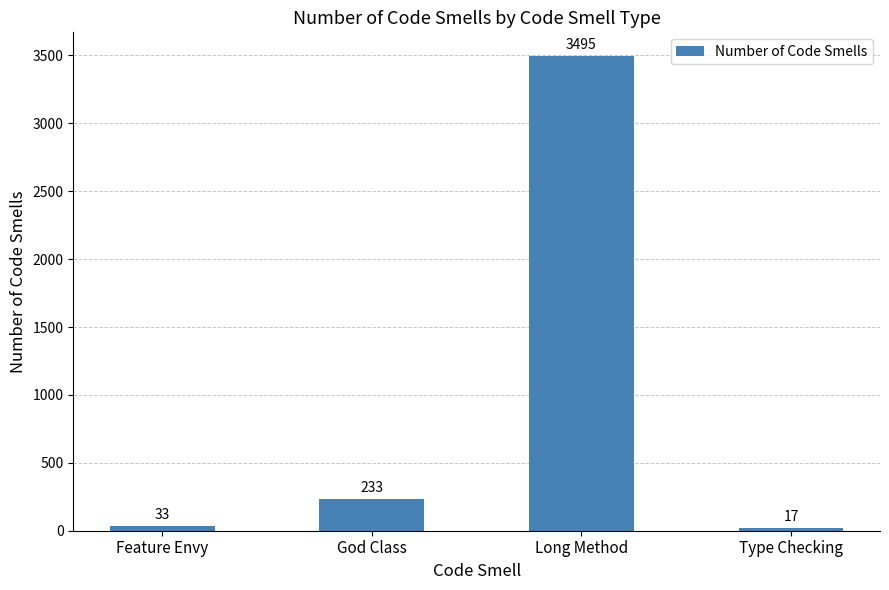

What is the label of the 3rd bar from the right?

God Class